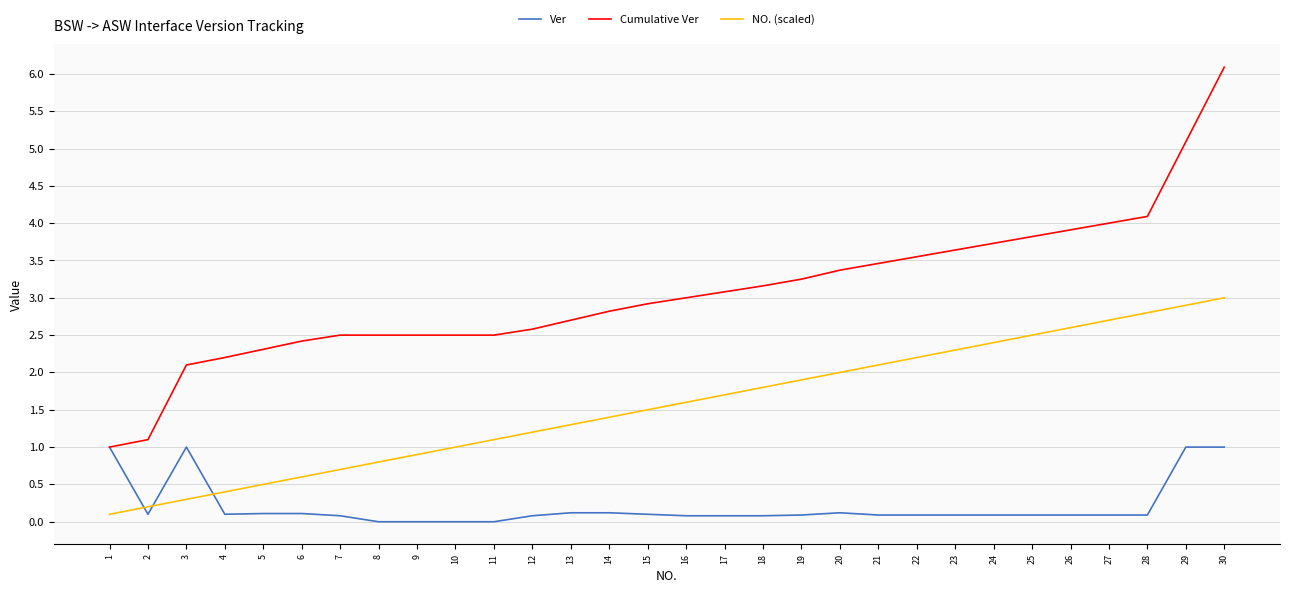

At which category is the sum across all series the highest?

30